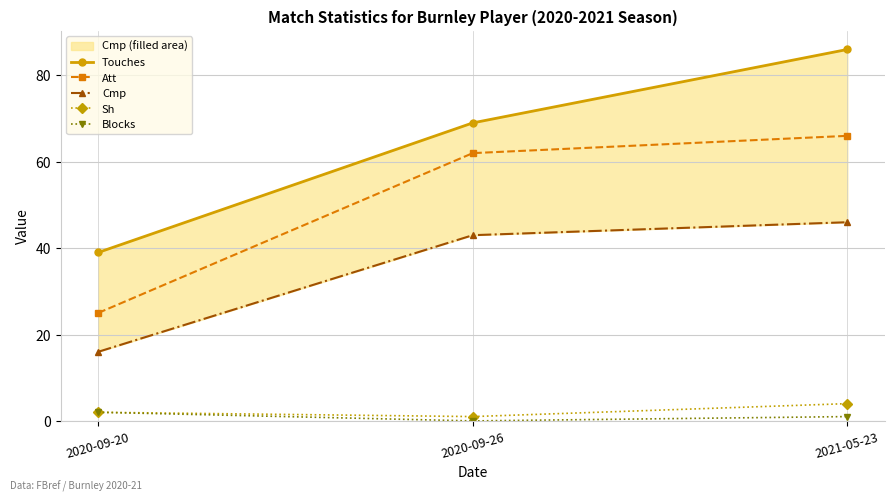

Read the Touches value at 2021-05-23.

86